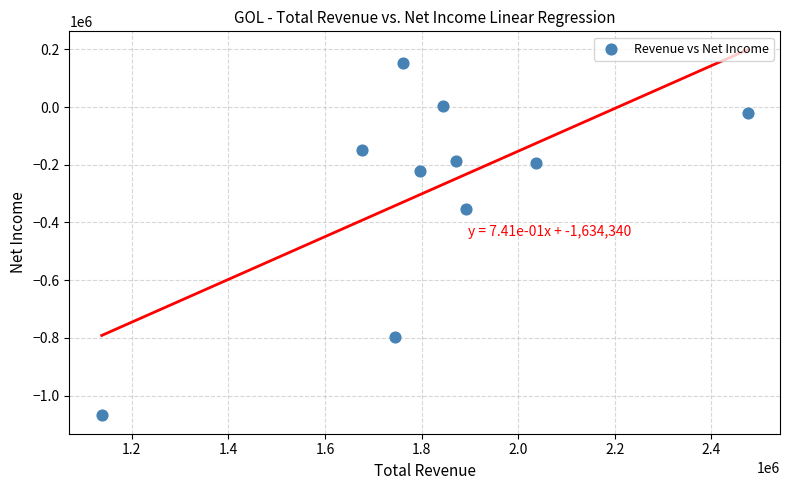

What Y value in the scatter plot is closest to -458650?

-353300